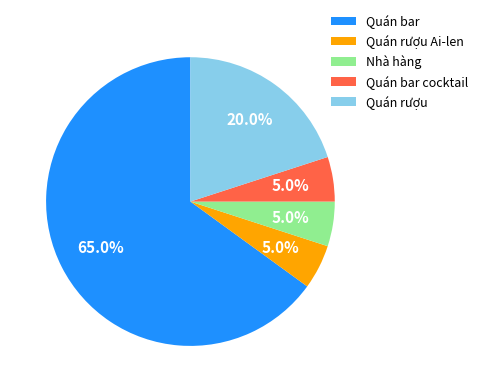

What is the largest slice in the pie chart?

Quán bar